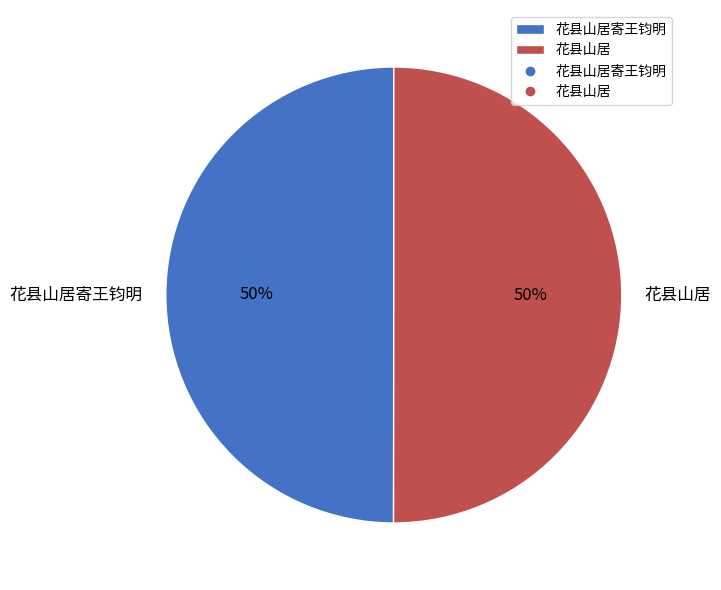

How many slices are in this pie chart?

2